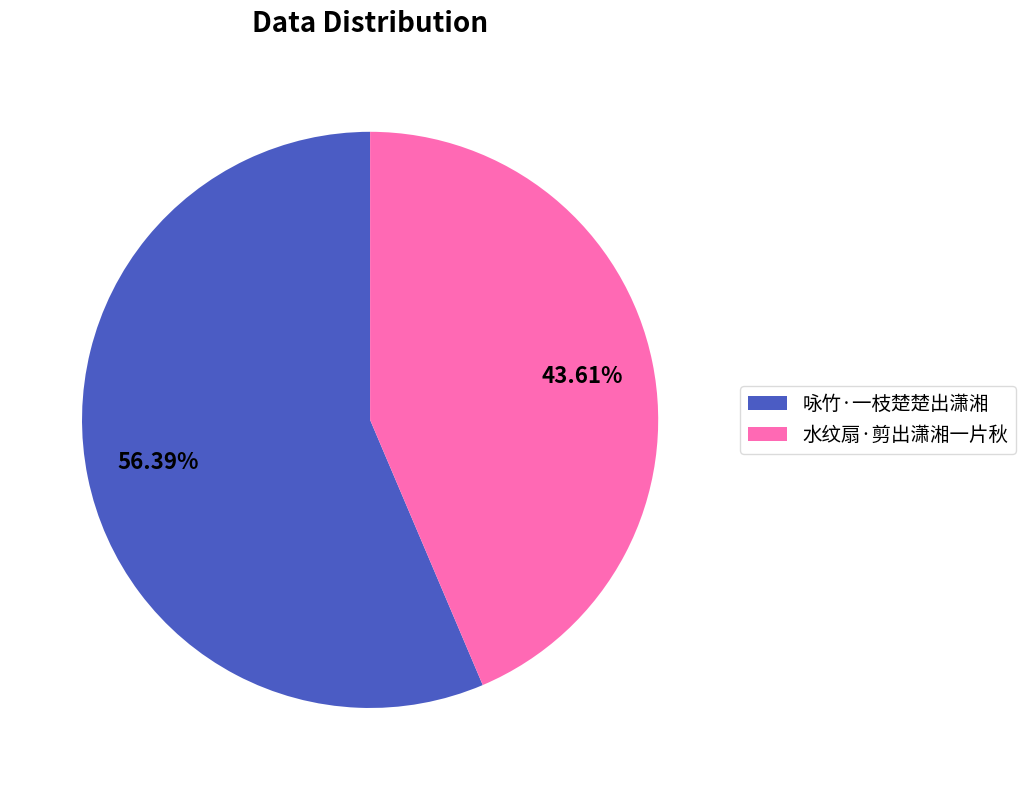

What percentage is the 水纹扇·剪出潇湘一片秋 slice, to the nearest percent?

44%